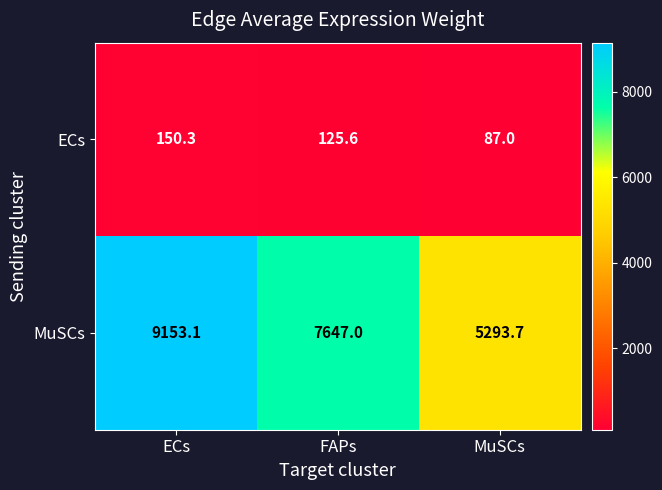

The value of ECs at ECs is 211.9. True or false?

False